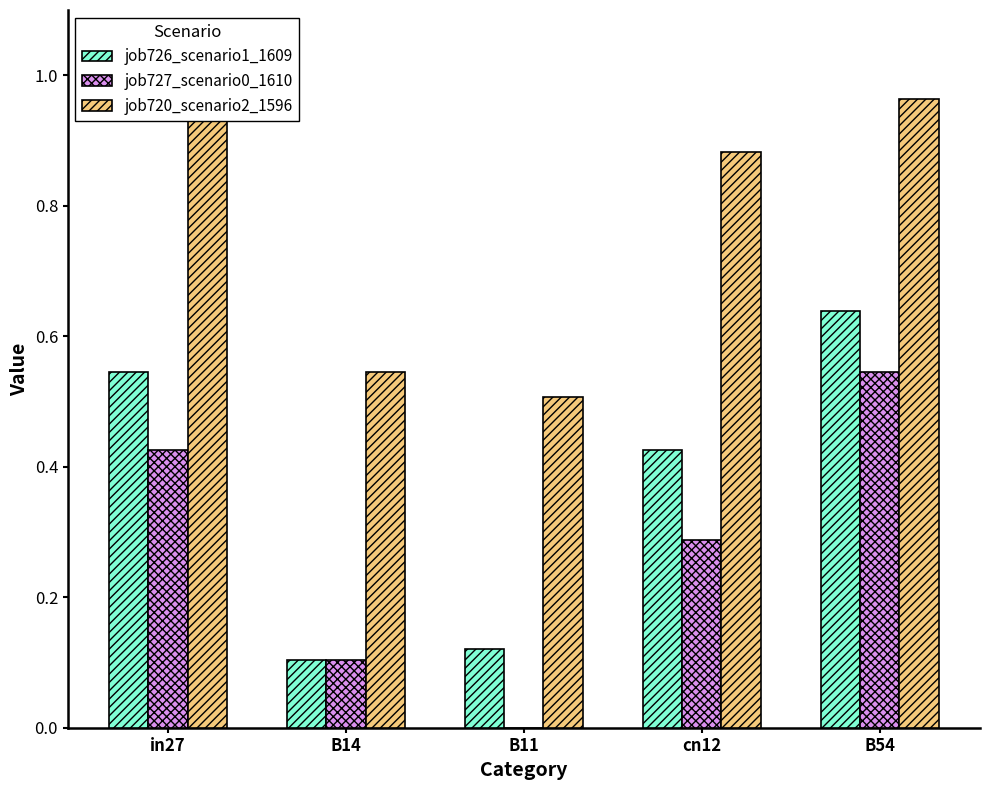

How many job727_scenario0_1610 values are between 0 and 1?

5